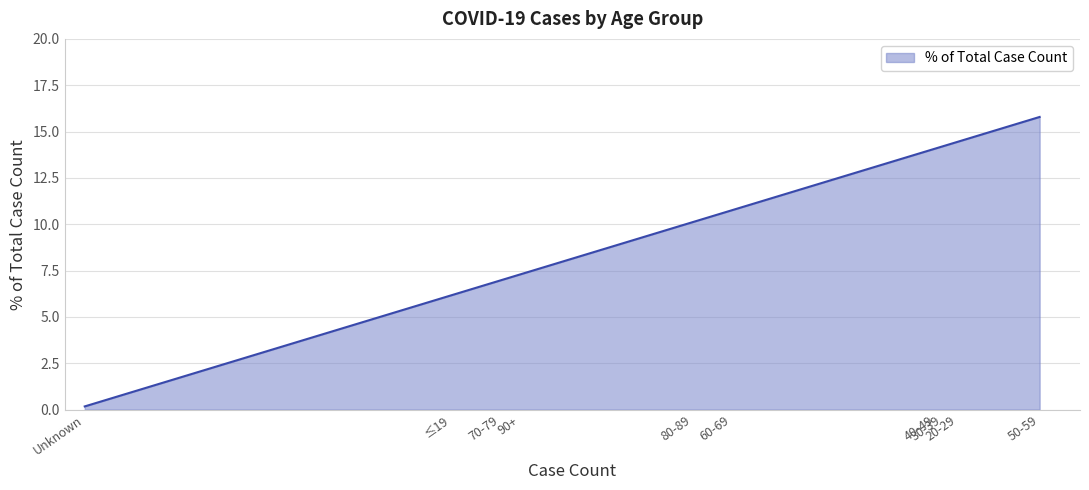

What is the difference between the maximum and minimum values?

15.6